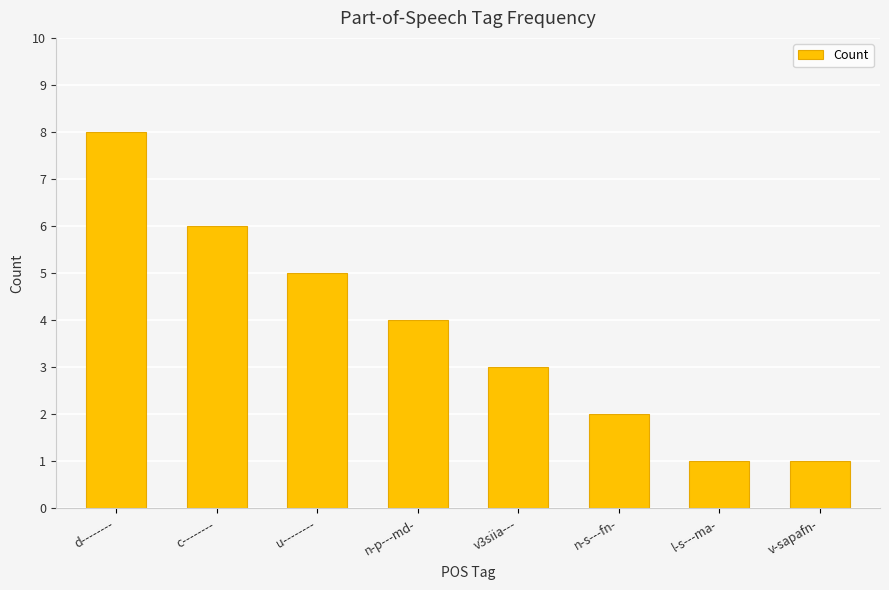

Reading right to left, what are all the values shown in this chart?

v-sapafn-=1	l-s---ma-=1	n-s---fn-=2	v3siia---=3	n-p---md-=4	u--------=5	c--------=6	d--------=8